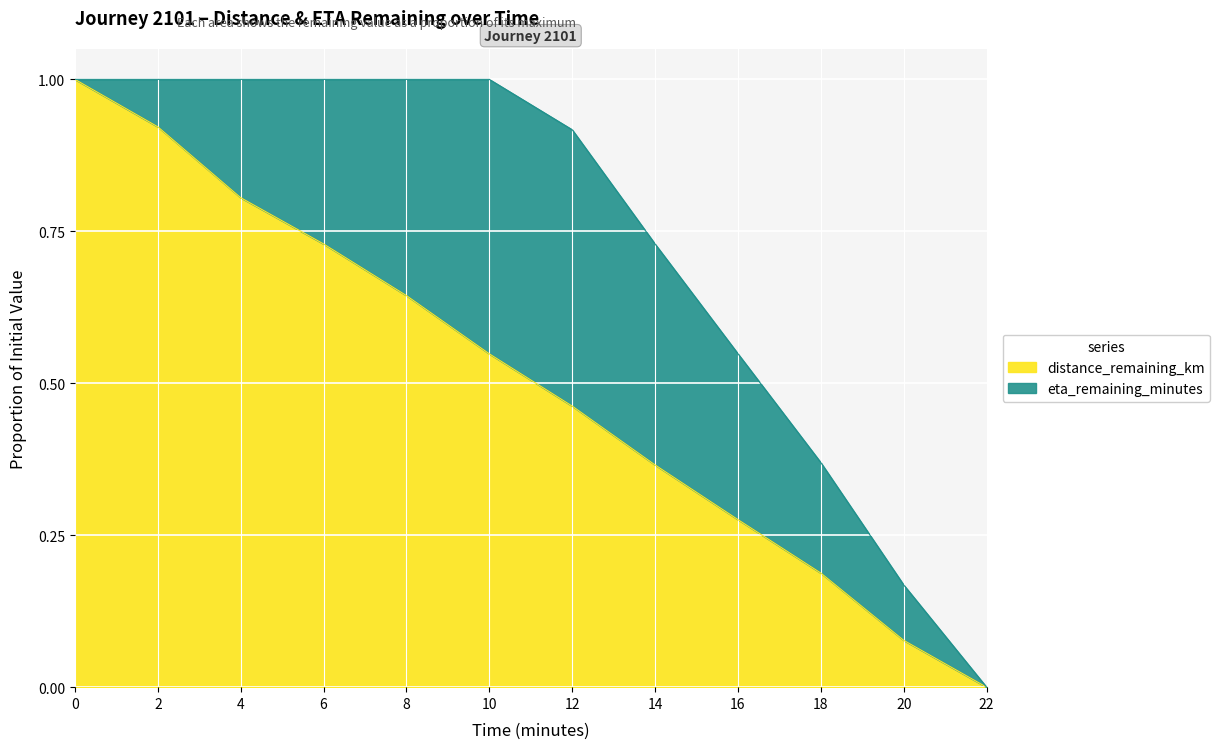

What is the sum of the values at 0.0 and 4.0?

1.8